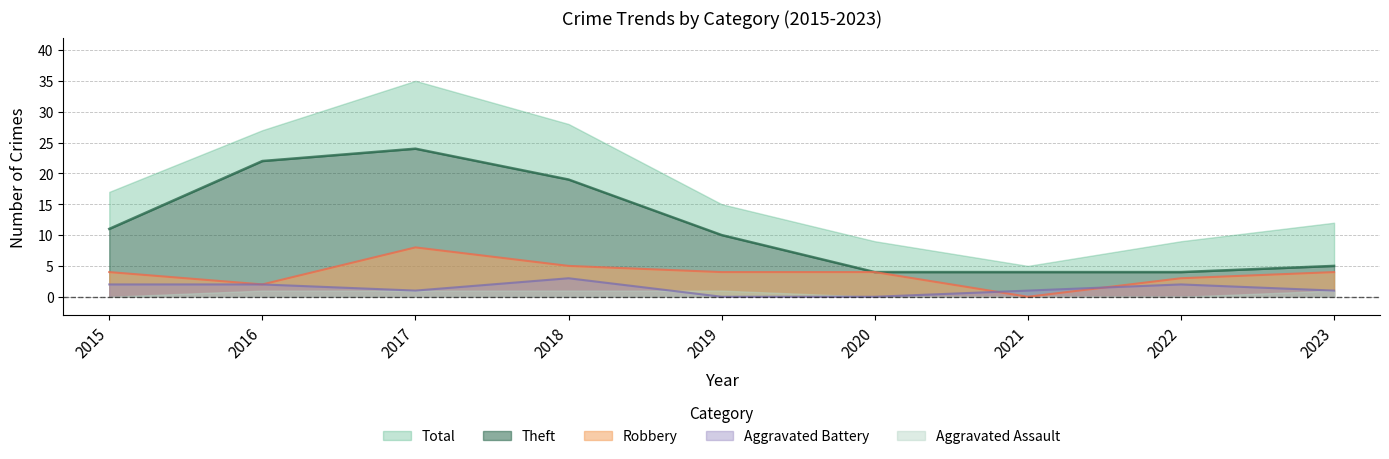

Which series has the largest total across all categories?

Total